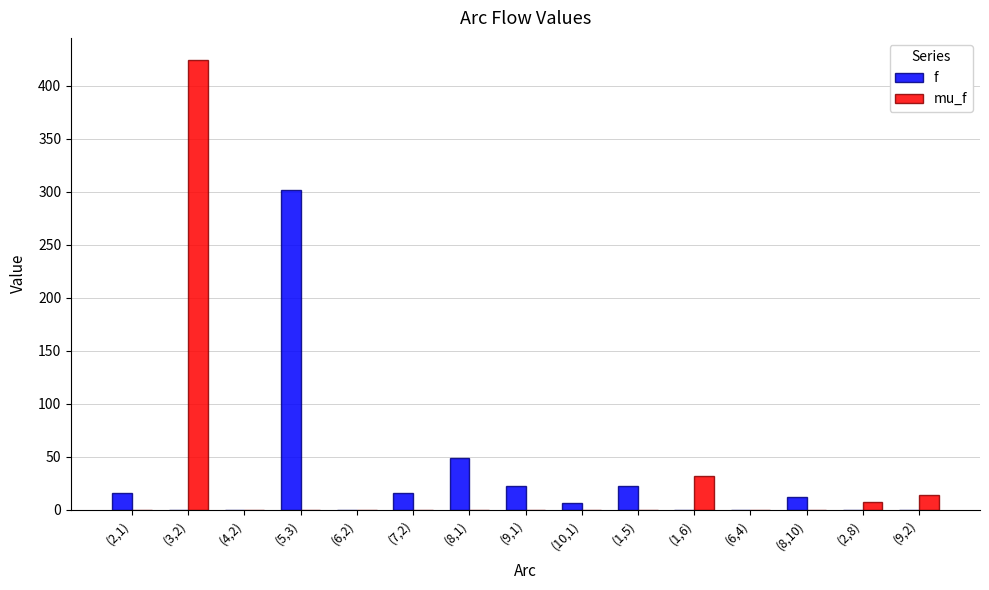

How many groups of bars are there?

15